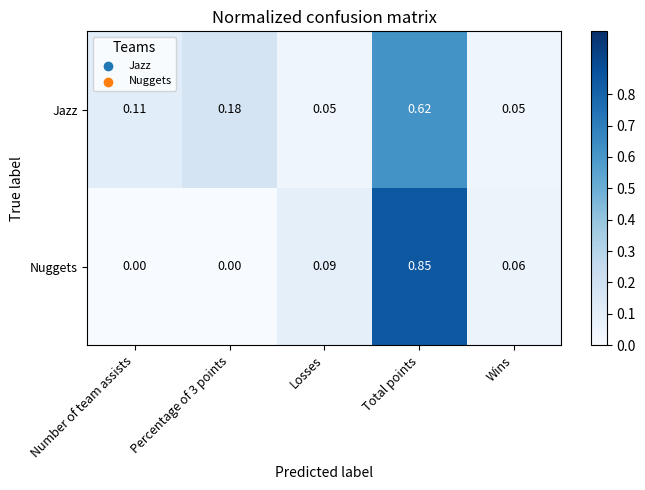

Rank the series at Wins from lowest to highest value.

Jazz, Nuggets